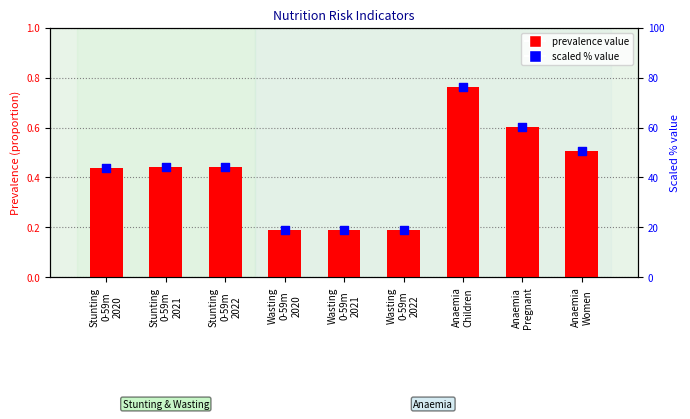

Which series has the largest total across all categories?

scaled % value